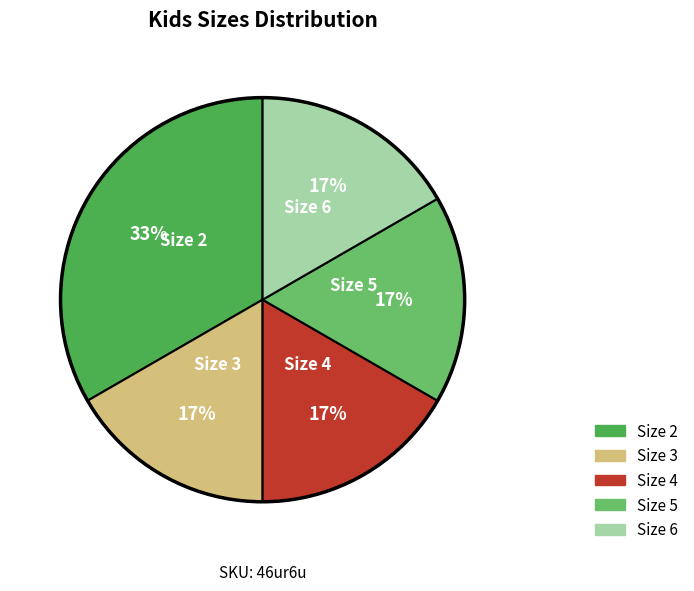

Approximately how many times larger is the value at Size 3 compared to Size 6?

1.0